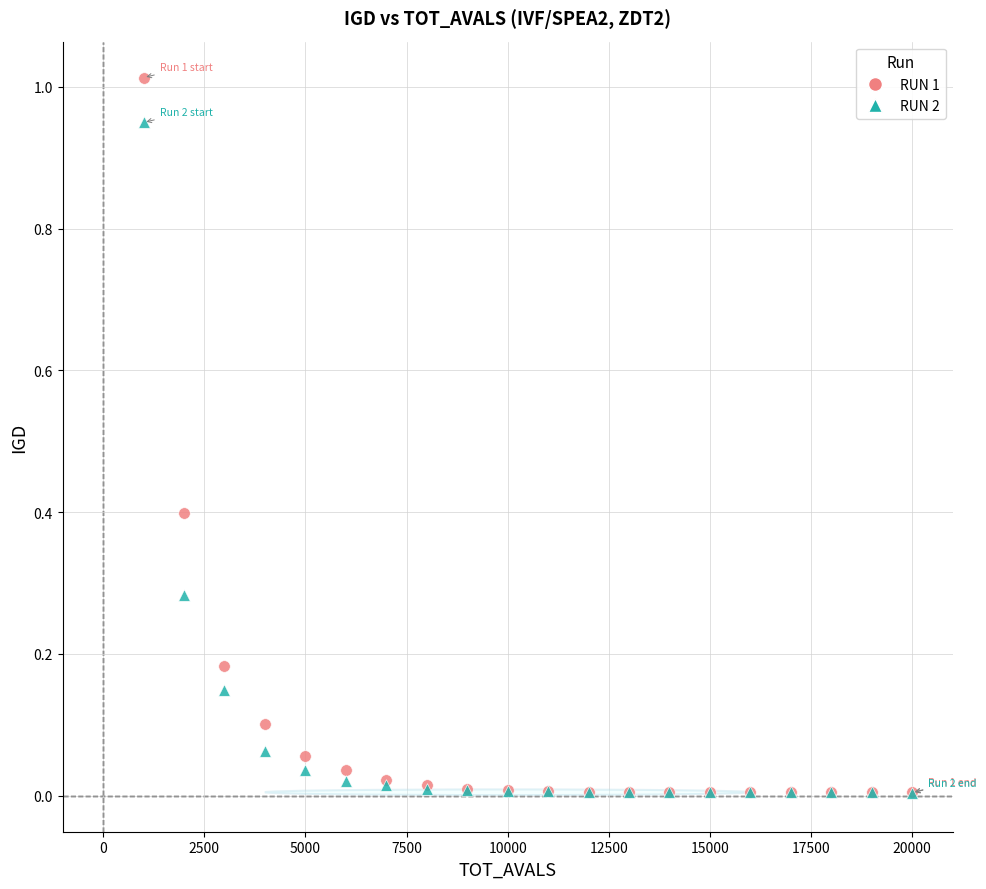

Which series contains the highest Y value?

RUN 1